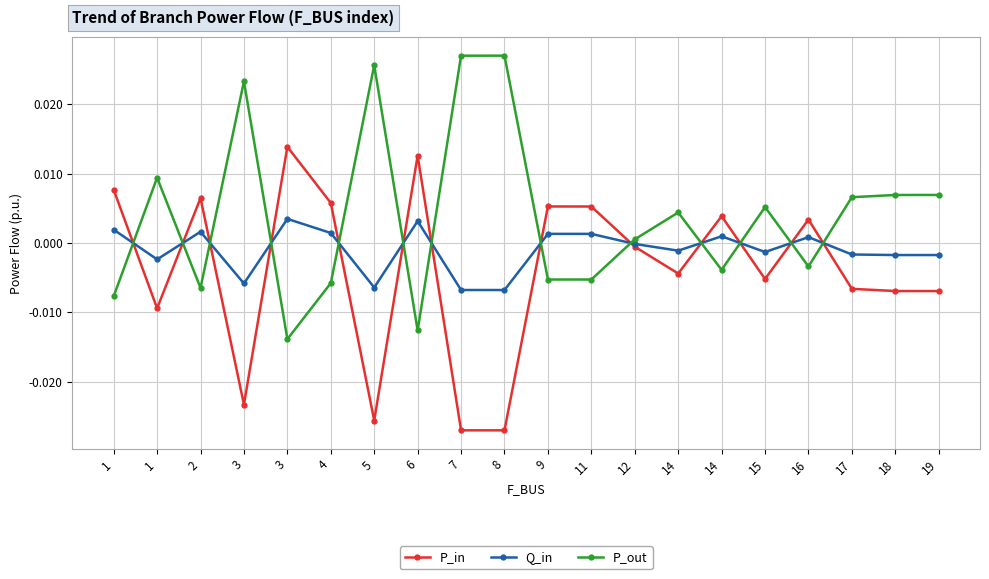

How many lines are shown in the chart?

3